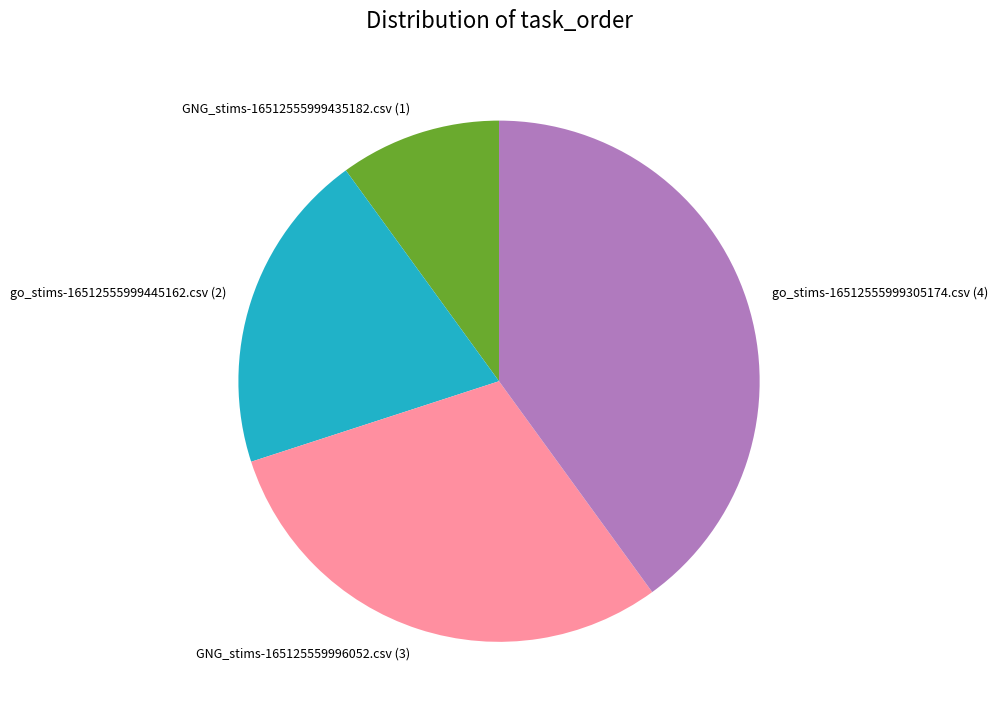

Do go_stims-16512555999305174.csv and GNG_stims-165125559996052.csv together represent more than half of the pie?

Yes